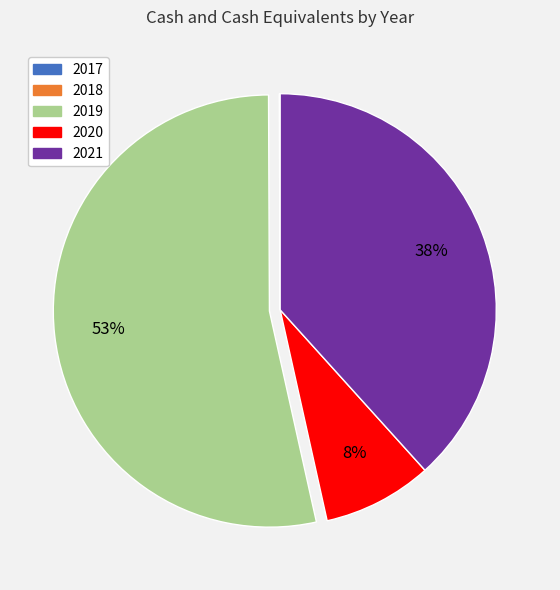

Is it true that 2020 is 8% of the pie?

True